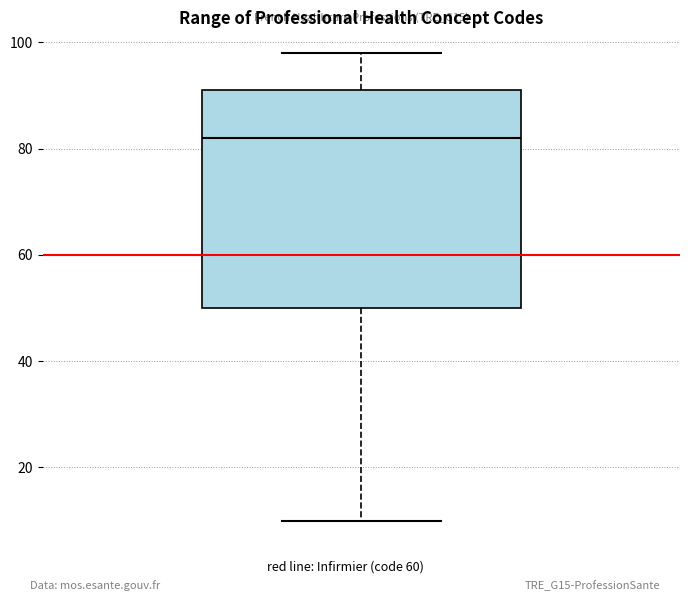

Read this box plot against the y-axis: the position of the median line, the range covered by the box, and the ends of both whiskers. The values are not printed on the chart, so give them approximately, as read against the axis.

median 82, box 50 to 92, whiskers 10 to 98